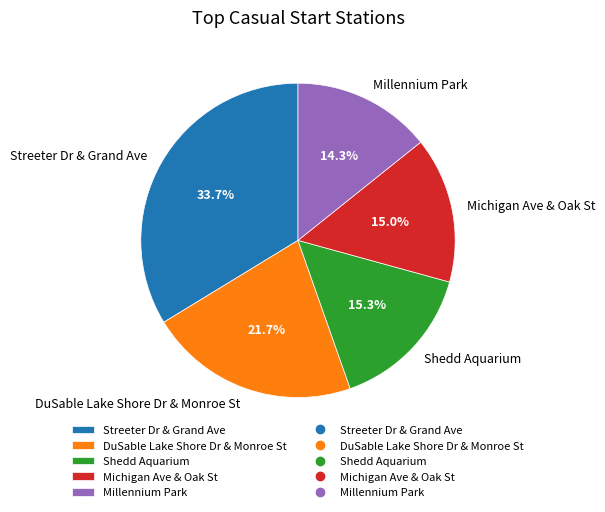

To the nearest percent, what percentage of the pie is Shedd Aquarium?

15%